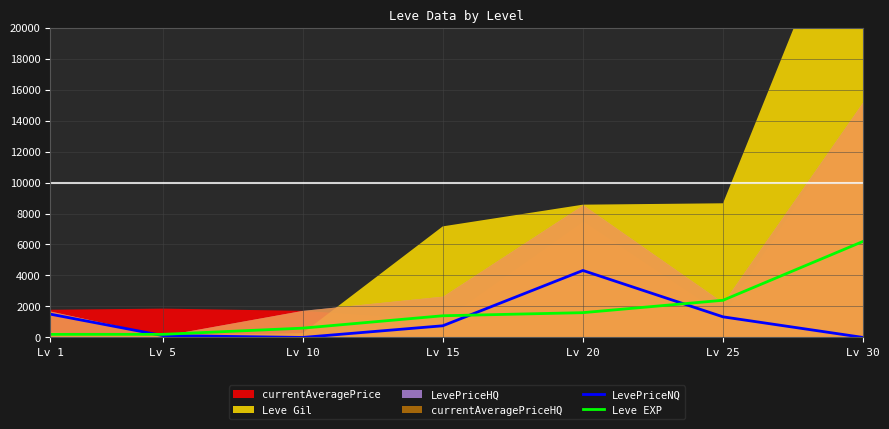

The LevePriceNQ series shows 515 at Lv 1. True or false?

False